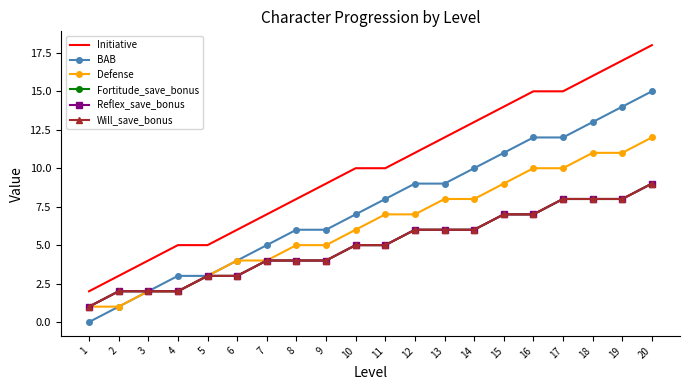

Reading left to right, what are all the values shown in this chart?

Initiative: 2	3	4	5	5	6	7	8	9	10	10	11	12	13	14	15	15	16	17	18
BAB: 0	1	2	3	3	4	5	6	6	7	8	9	9	10	11	12	12	13	14	15
Defense: 1	1	2	2	3	4	4	5	5	6	7	7	8	8	9	10	10	11	11	12
Fortitude_save_bonus: 1	2	2	2	3	3	4	4	4	5	5	6	6	6	7	7	8	8	8	9
Reflex_save_bonus: 1	2	2	2	3	3	4	4	4	5	5	6	6	6	7	7	8	8	8	9
Will_save_bonus: 1	2	2	2	3	3	4	4	4	5	5	6	6	6	7	7	8	8	8	9